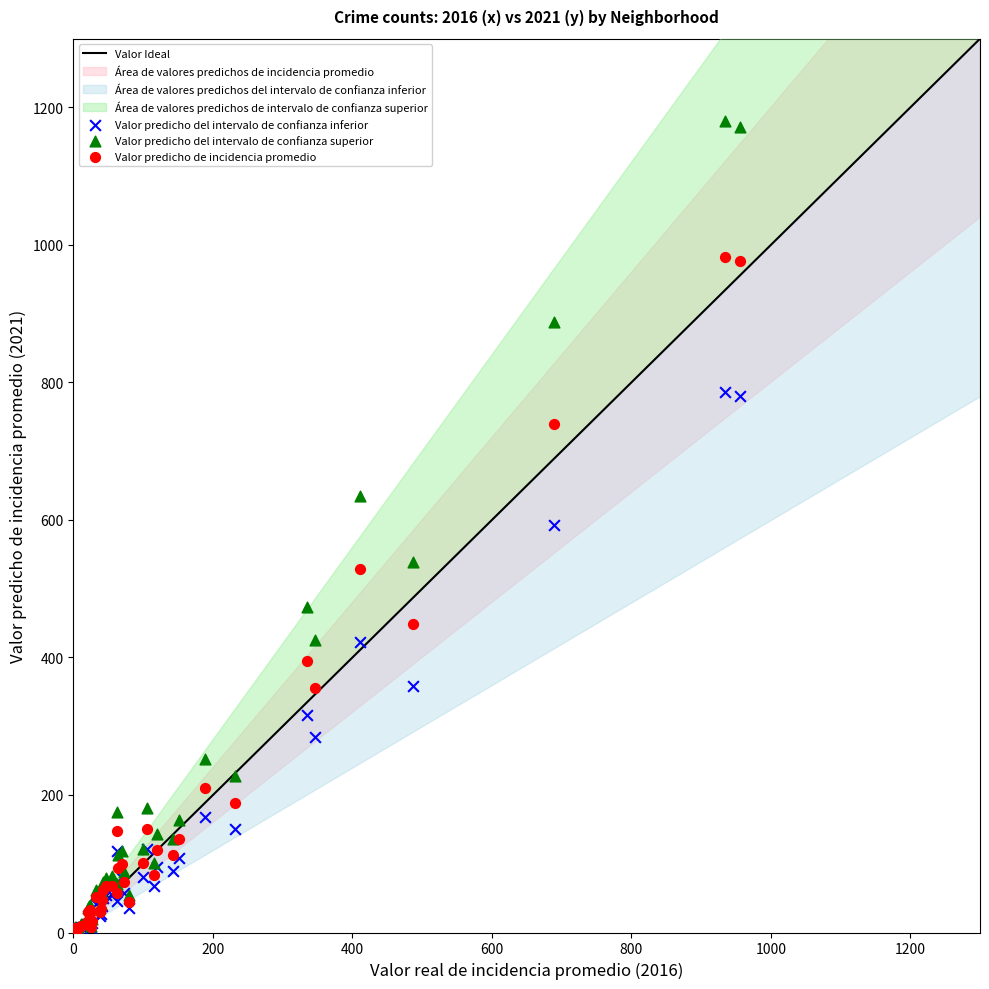

Which series has the widest spread of Y values?

Valor predicho del intervalo de confianza superior